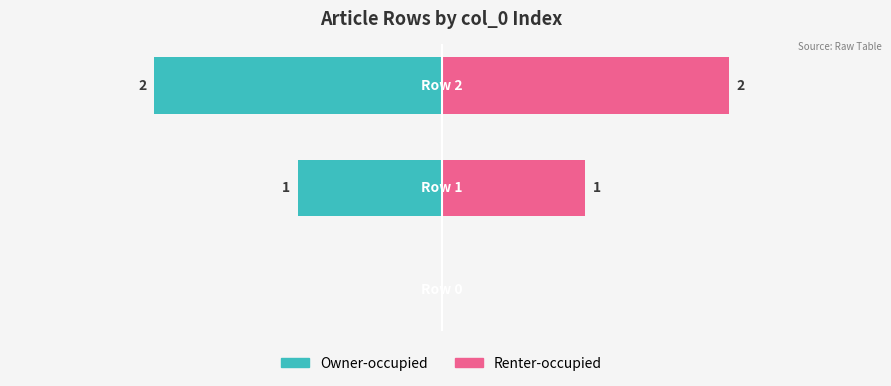

How many series are shown in this chart?

2